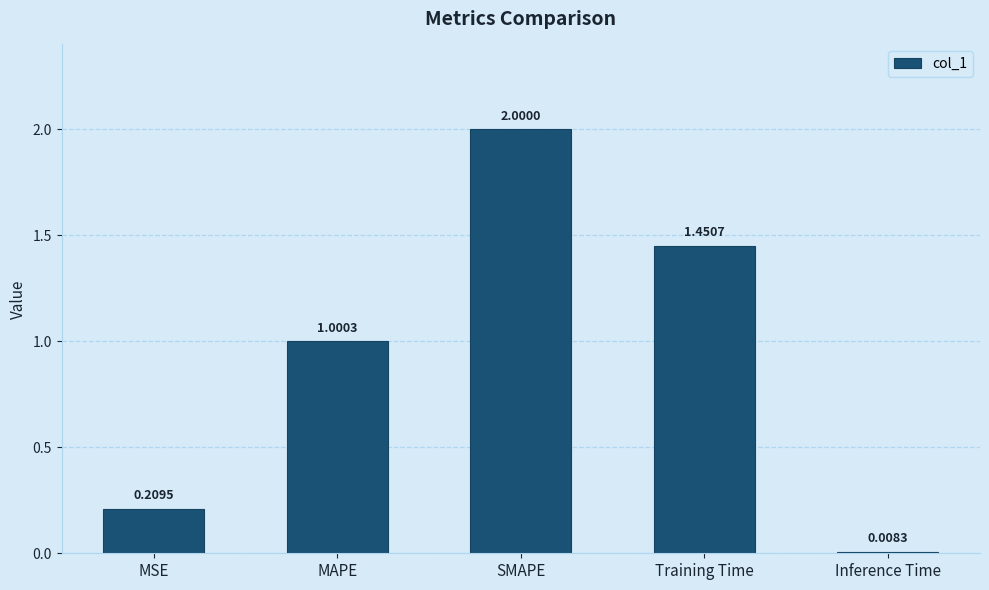

What is the sum of all values?

4.7